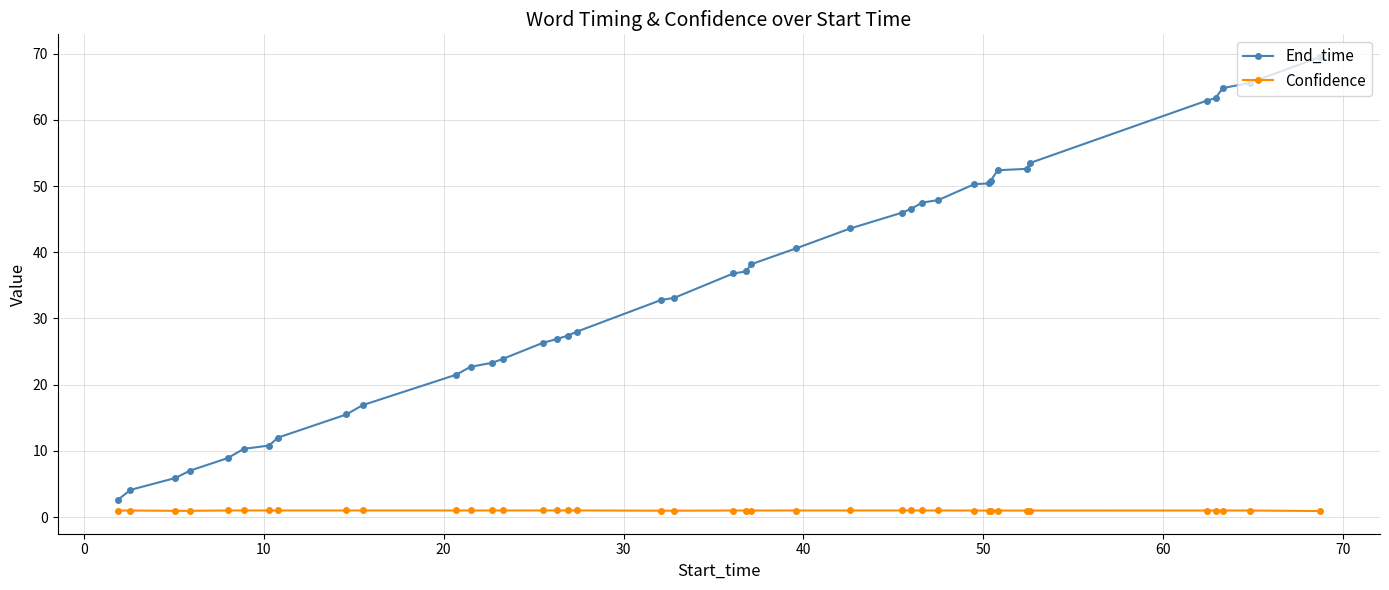

Rank the series by their average value, from lowest to highest.

Confidence, End_time